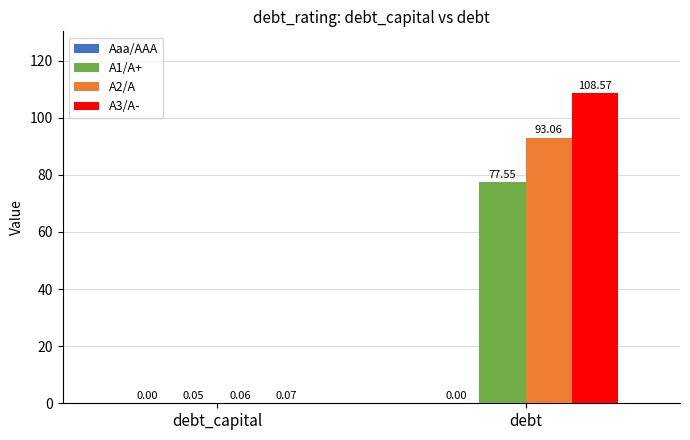

Count the number of categories in the chart.

2